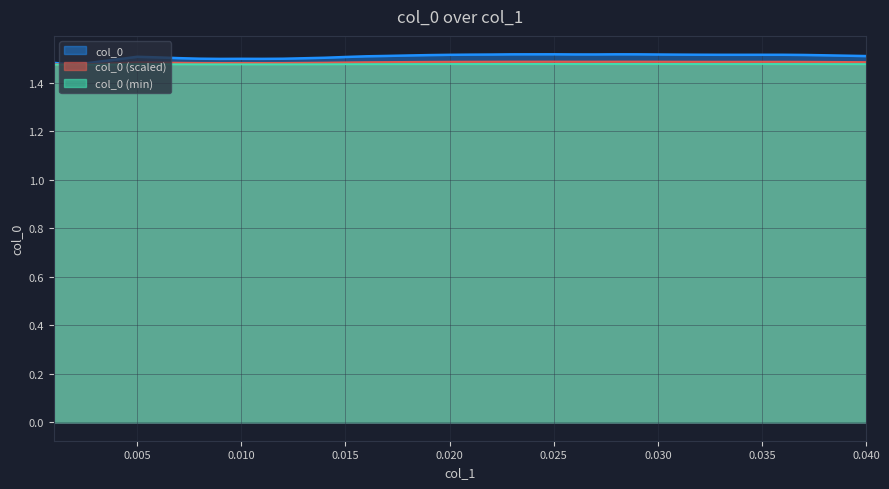

True or false: the data shows 2.1 at 0.034.

False